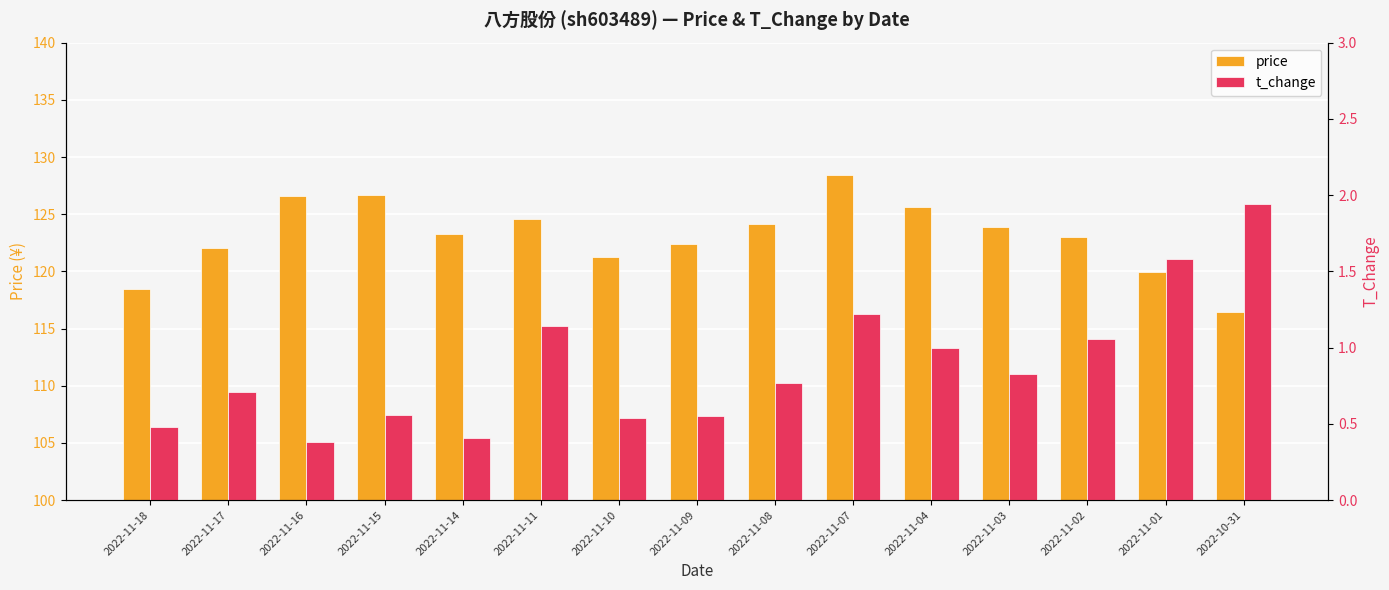

Between 2022-11-17 and 2022-11-16, which series saw the biggest shift?

price